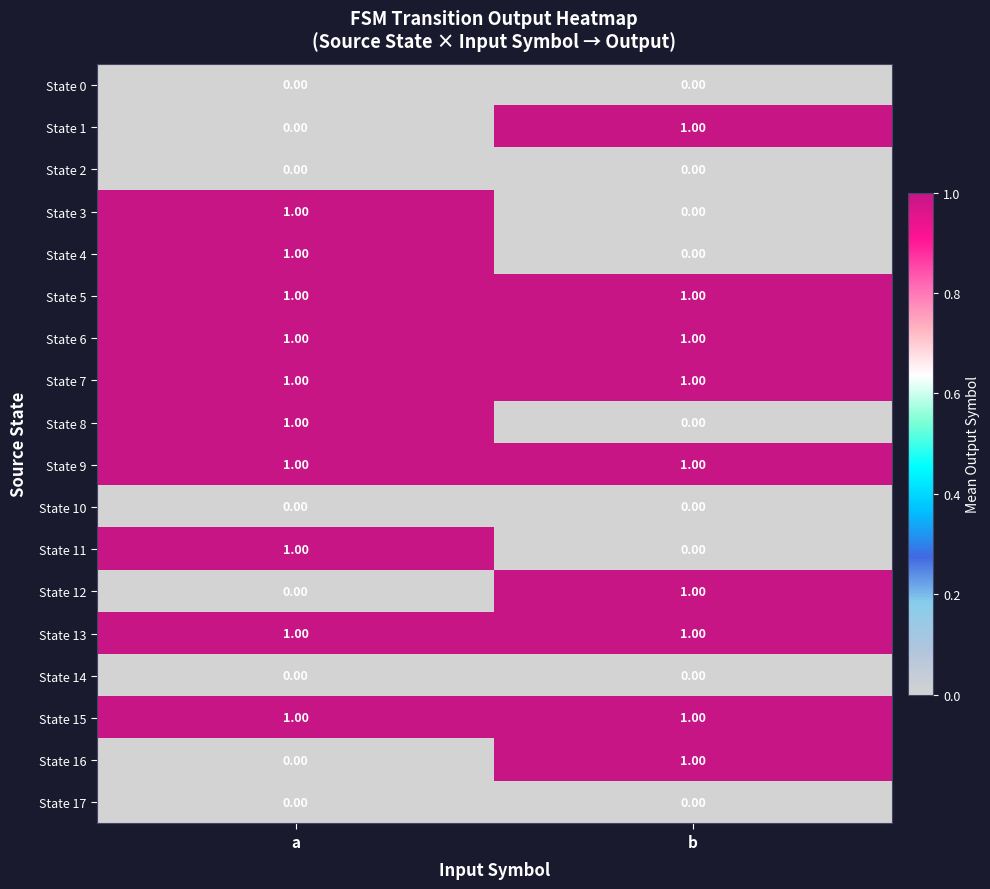

At which label is State 8 closest to 0?

b